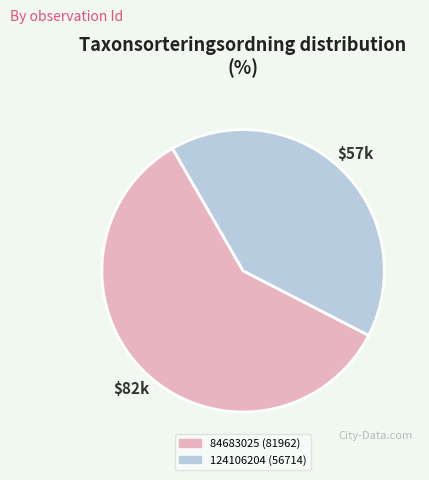

Does any single category account for the majority?

Yes